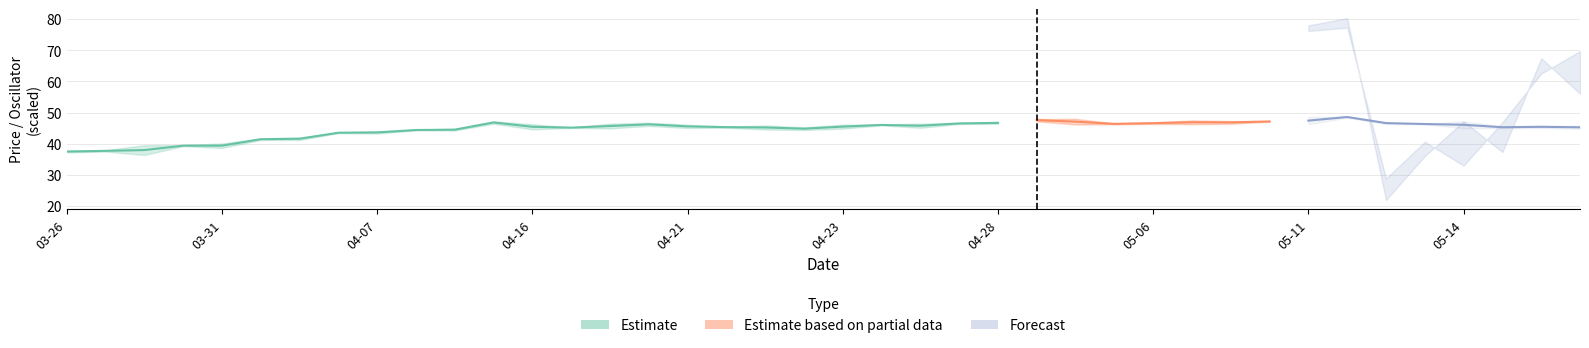

Does the chart display data point markers on the line(s)?

No